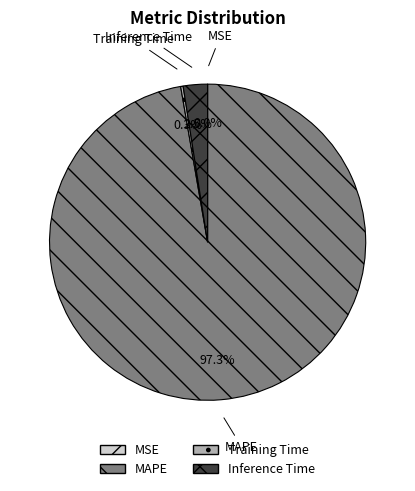

To the nearest percent, what is the average slice percentage?

25%